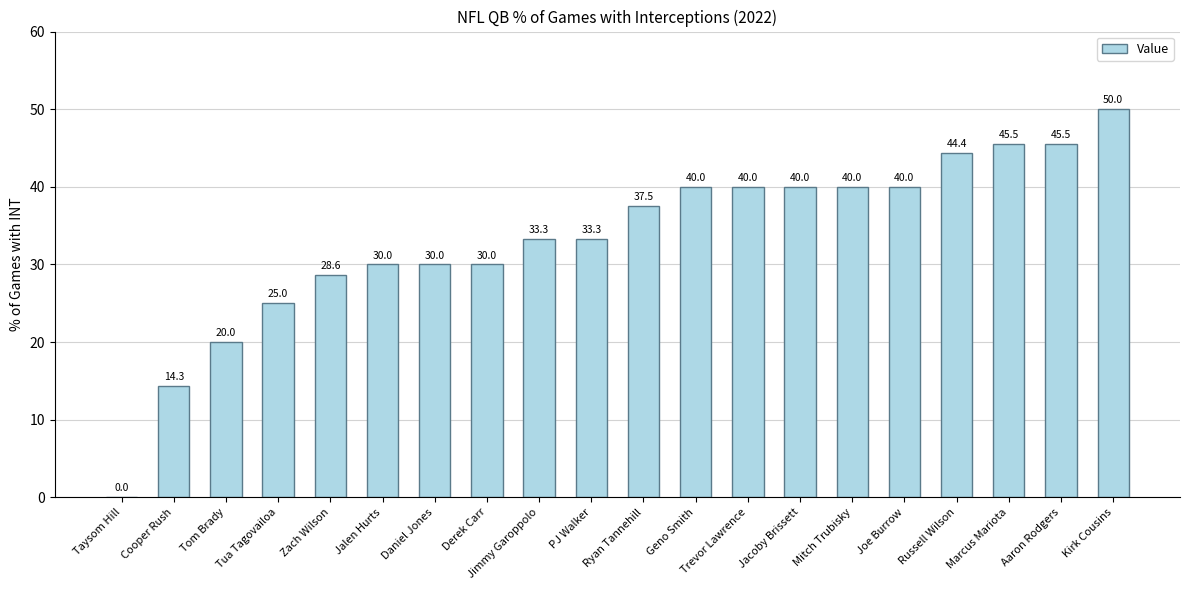

What is the maximum value shown in the chart?

50.0